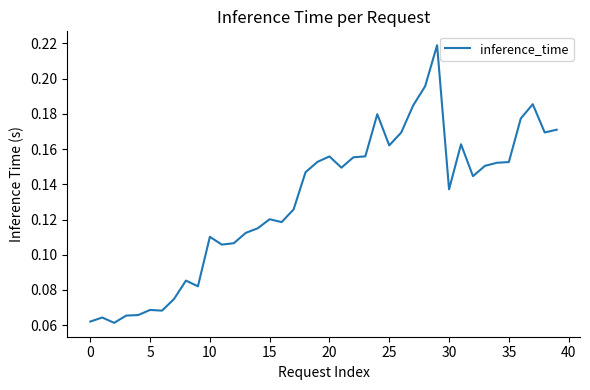

Is this an area chart (filled region under the line)?

No